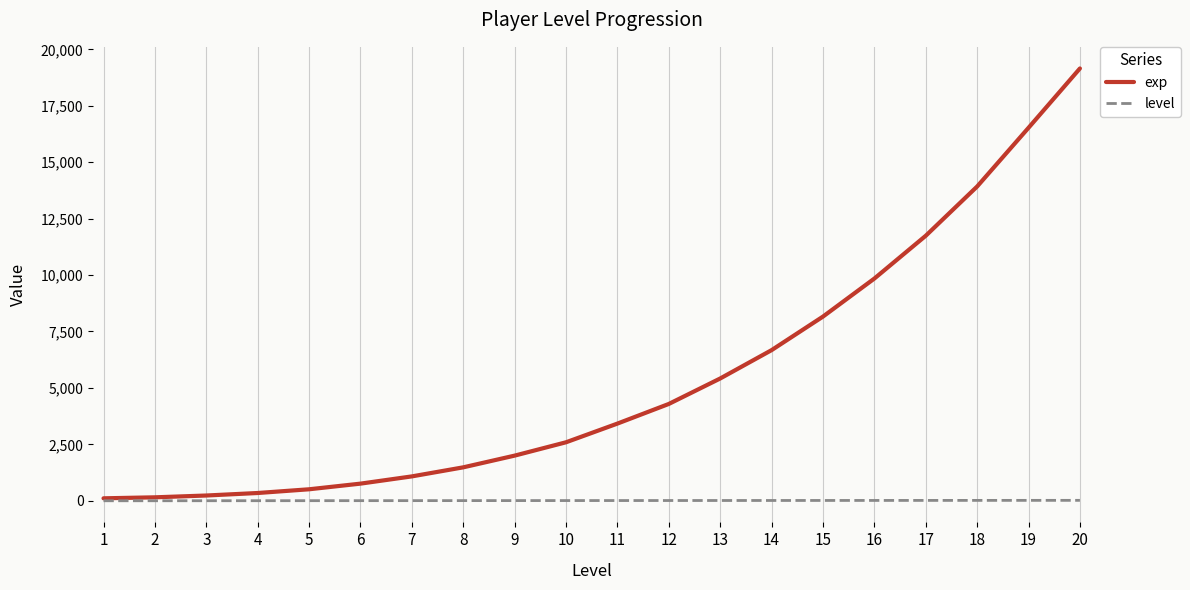

Which series changed the most between 12 and 14?

exp